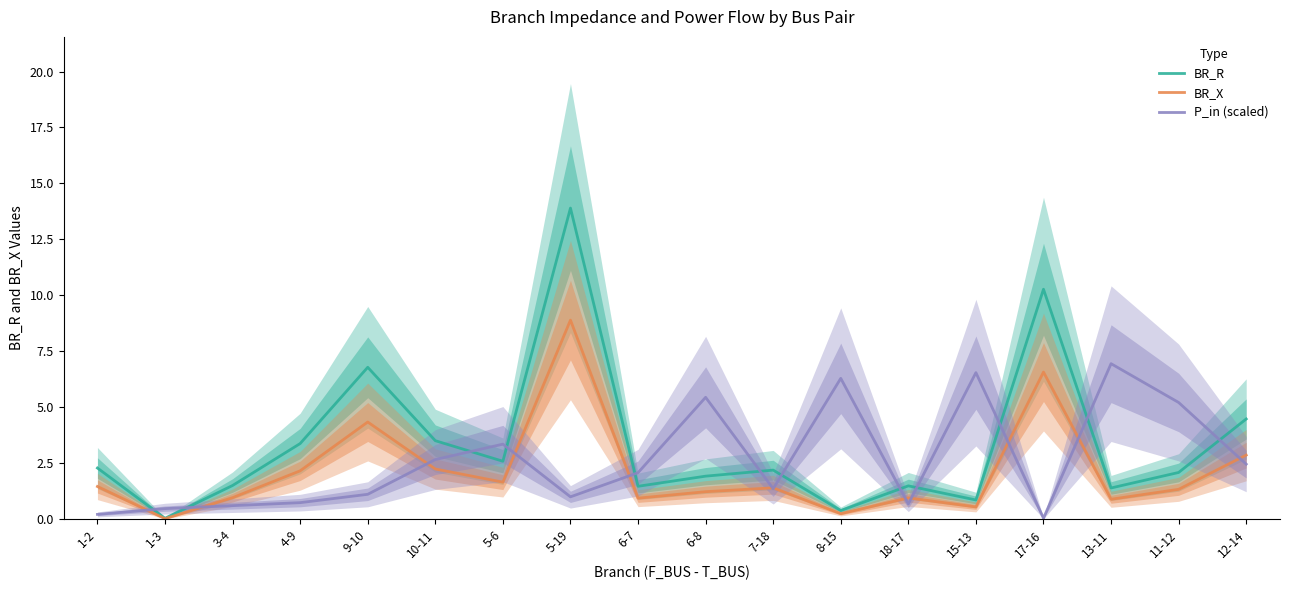

What is the difference between the highest and lowest values at 1-2?

2.1